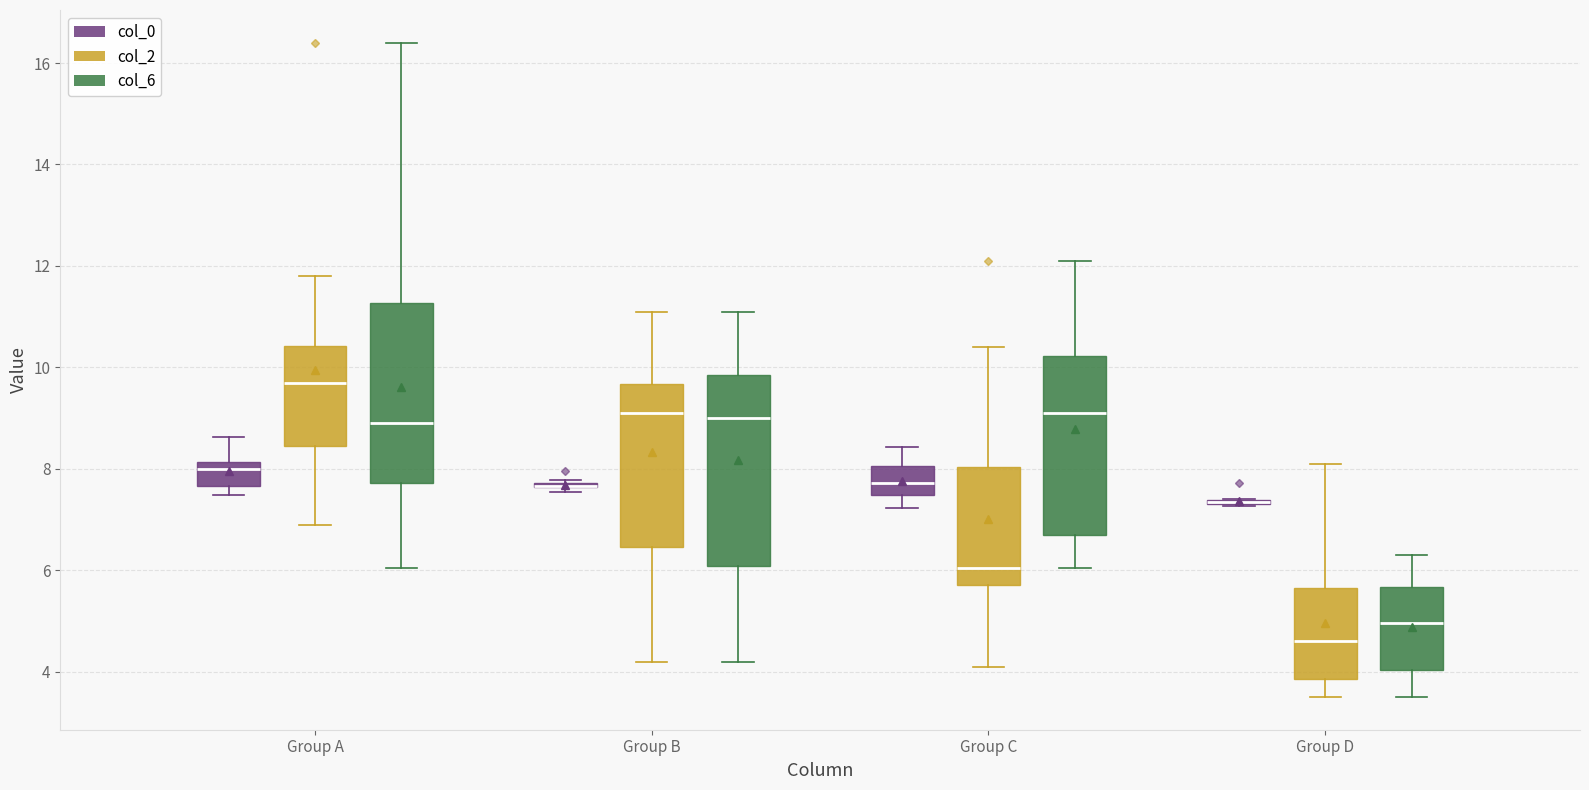

Comparing the boxes themselves (not the whiskers), which one is the tallest?

Group B (col_6)